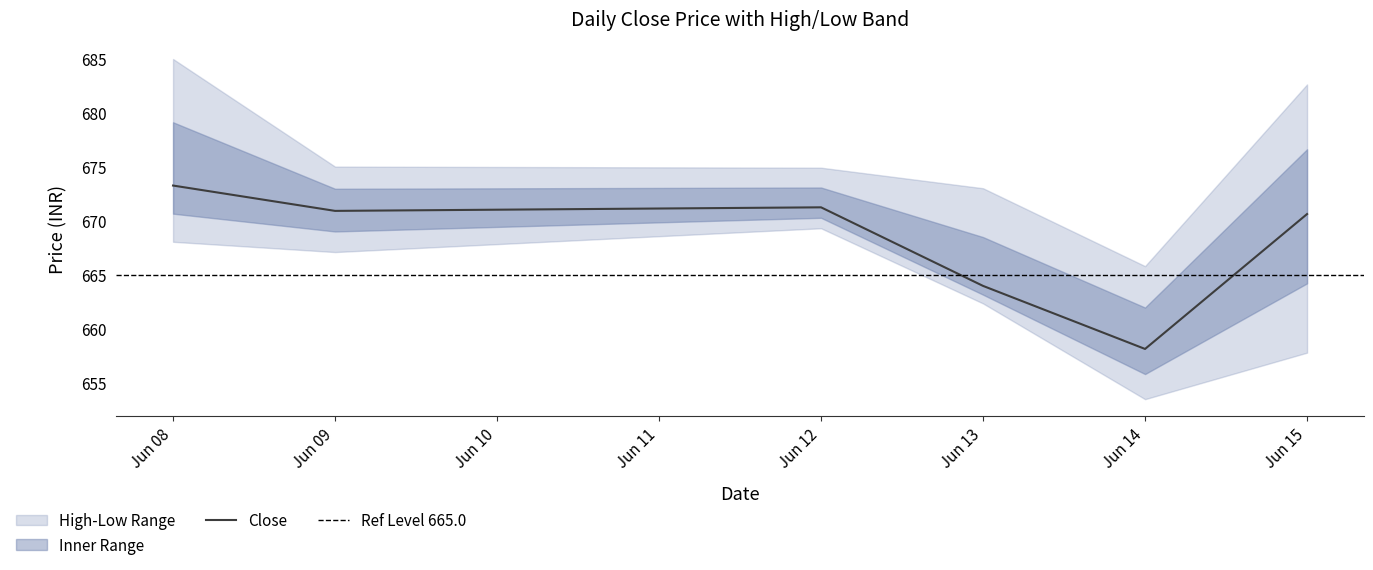

Which category has the highest value in the Close series?

Jun 08